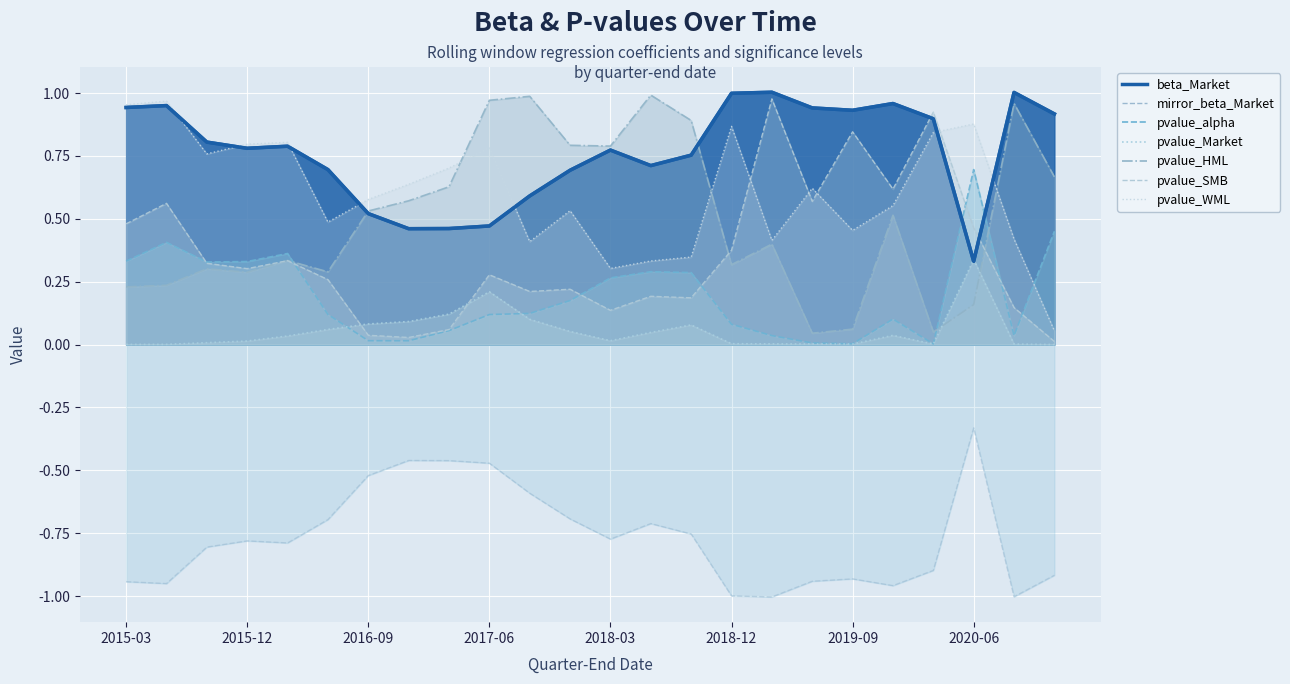

At which category does the chart reach its peak across all series?

2019-03-31